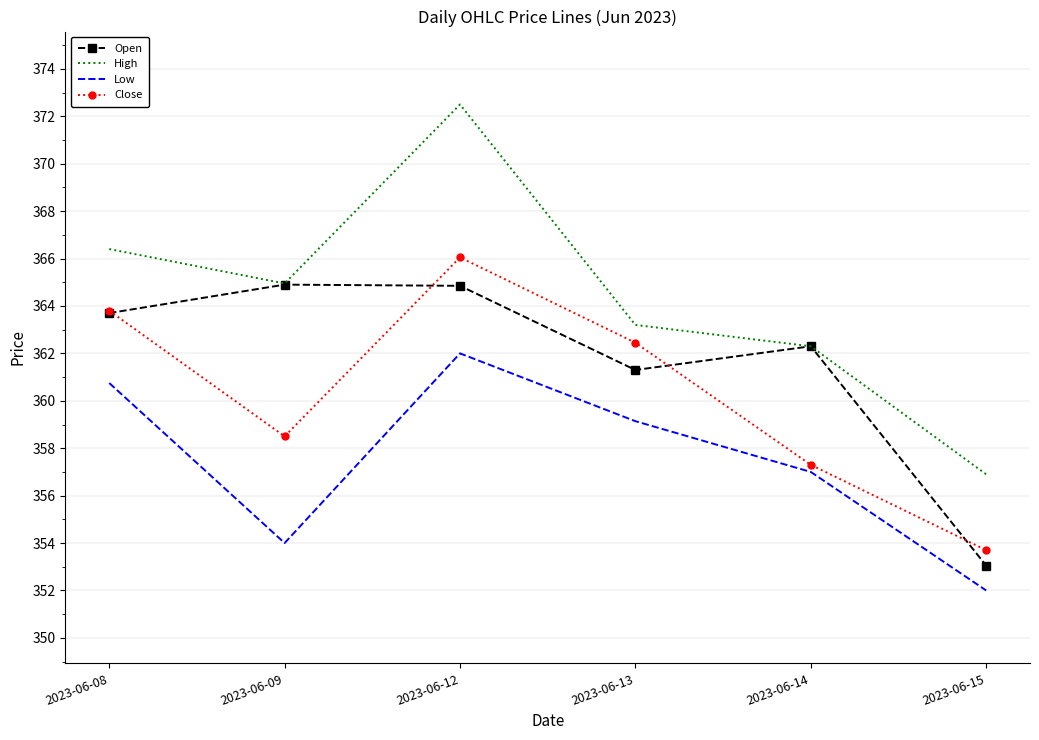

True or false: Low and High intersect in this chart.

False